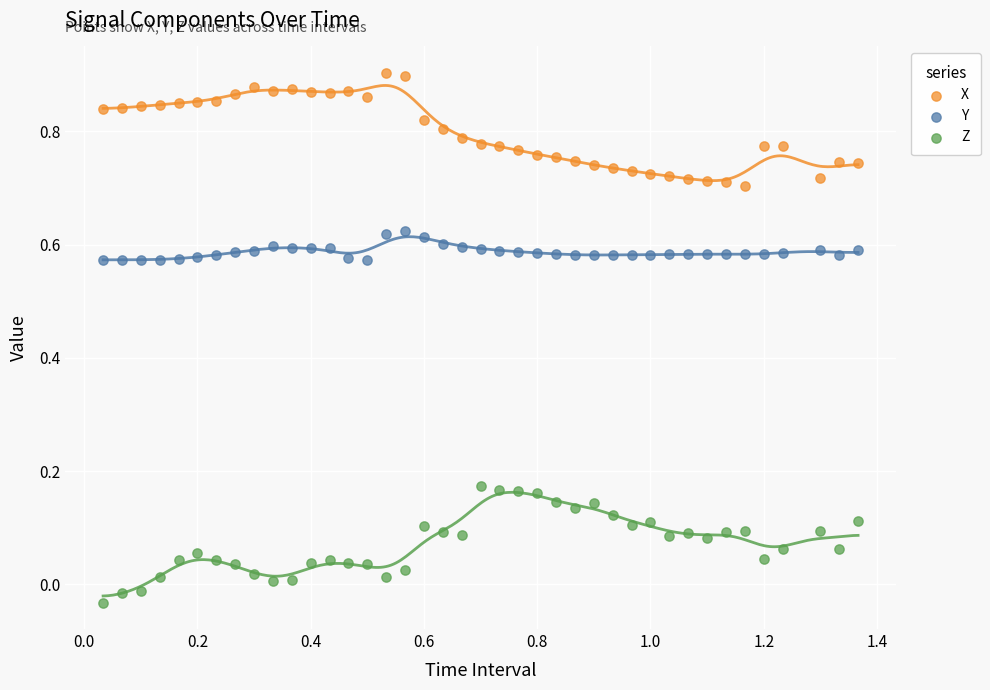

What are all the series names shown in the legend?

X, Y, Z